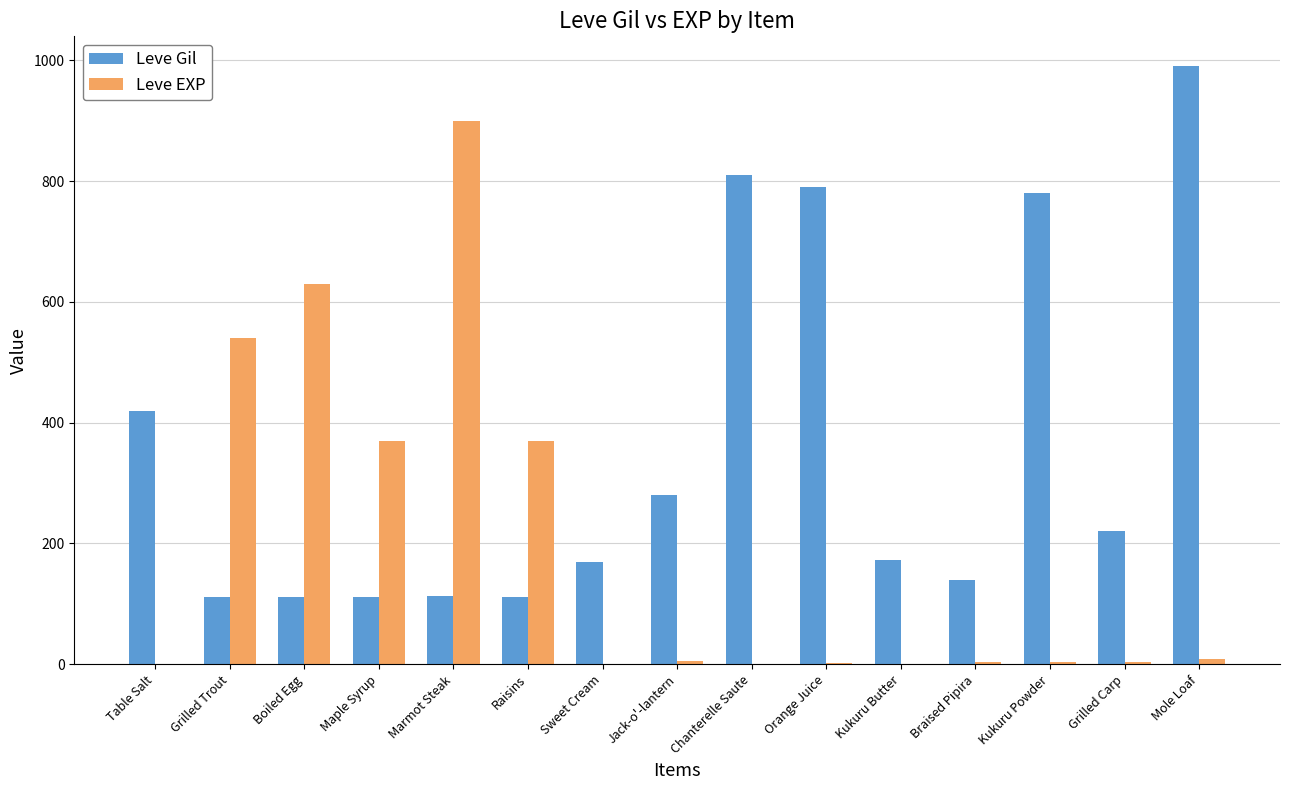

What is the maximum value shown in the chart?

990